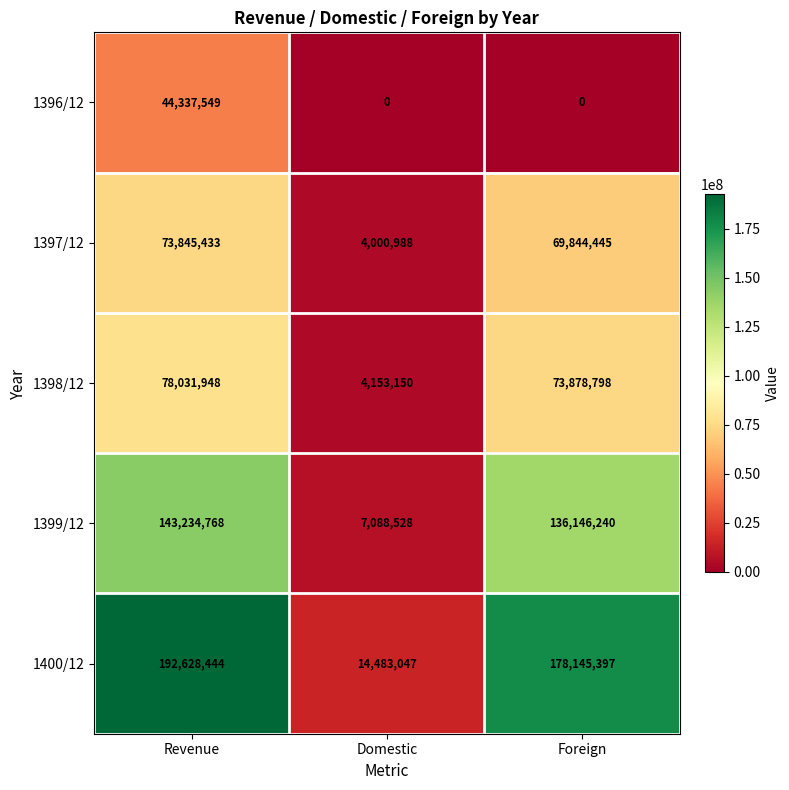

Reading left to right, extract all data points from this chart.

1396/12: Revenue=44337549	Domestic=0	Foreign=0
1397/12: Revenue=73845433	Domestic=4000988	Foreign=69844445
1398/12: Revenue=78031948	Domestic=4153150	Foreign=73878798
1399/12: Revenue=143234768	Domestic=7088528	Foreign=136146240
1400/12: Revenue=192628444	Domestic=14483047	Foreign=178145397